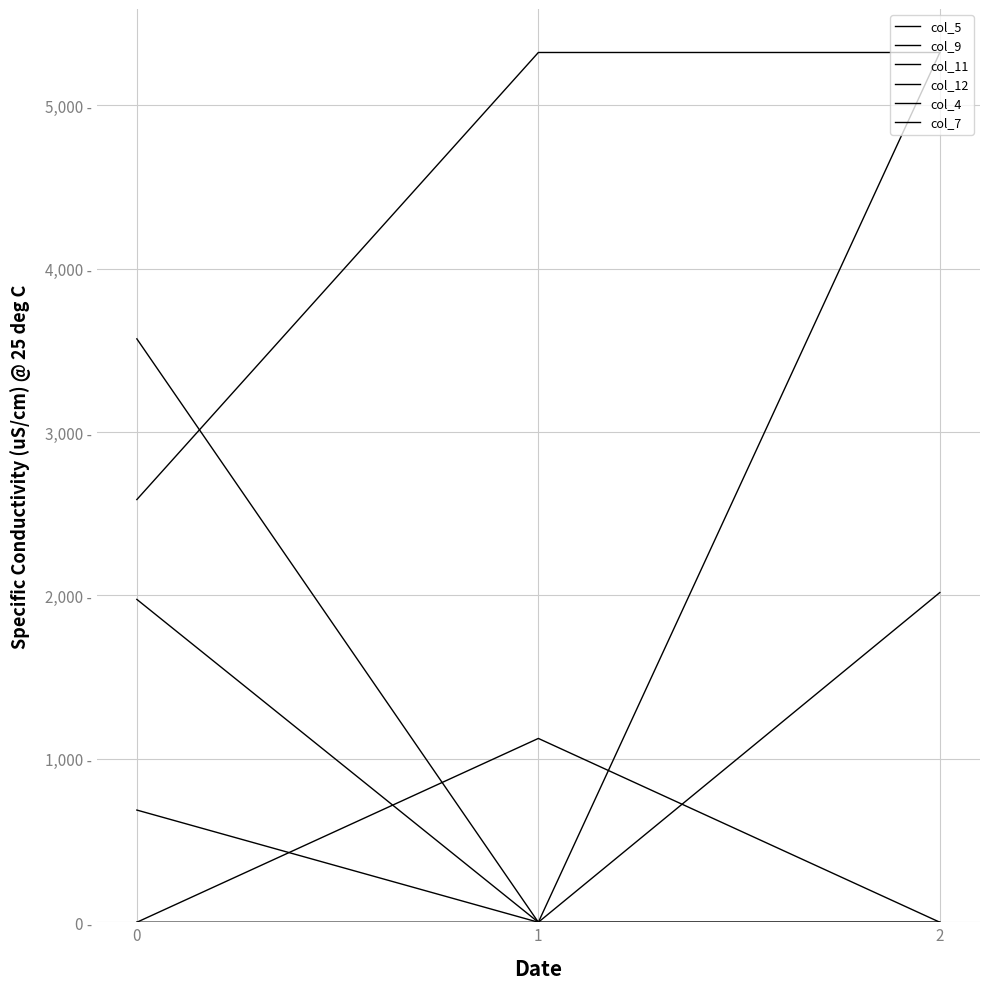

Does the chart display data point markers on the line(s)?

No